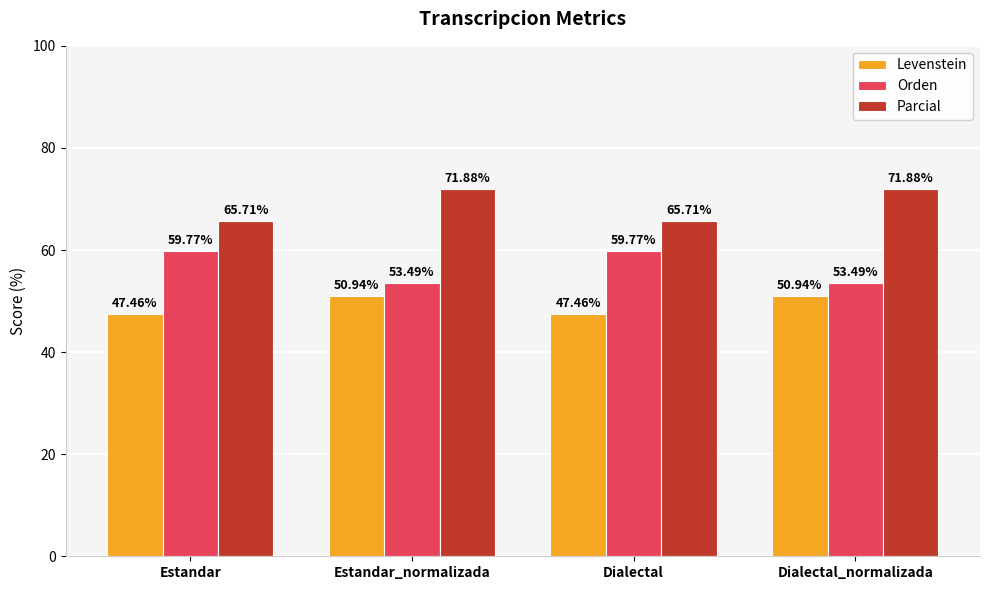

What is the difference between the highest and lowest values at Dialectal_normalizada?

20.9